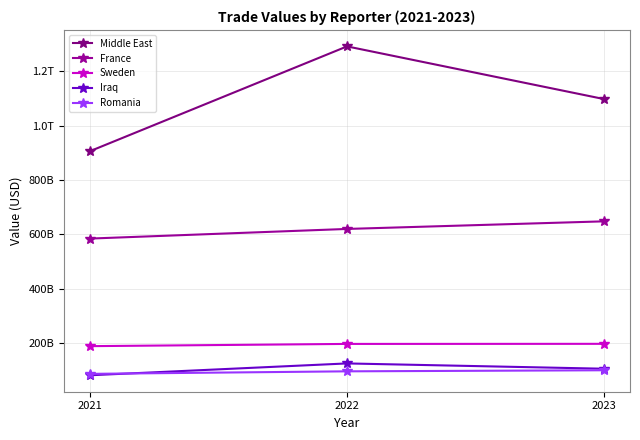

What are all the series names shown in the legend?

Middle East, France, Sweden, Iraq, Romania